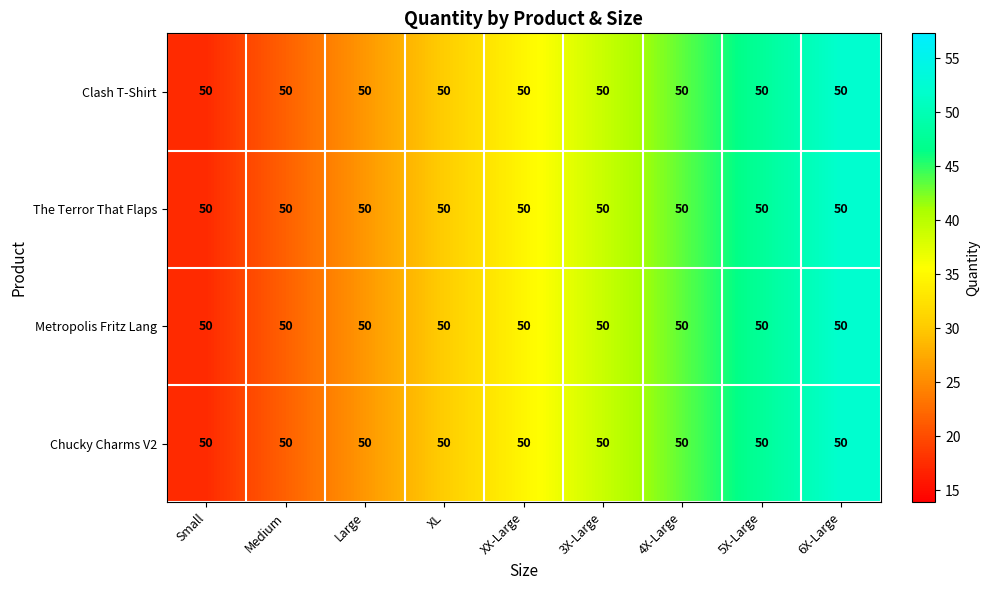

How many distinct data groups are displayed?

4